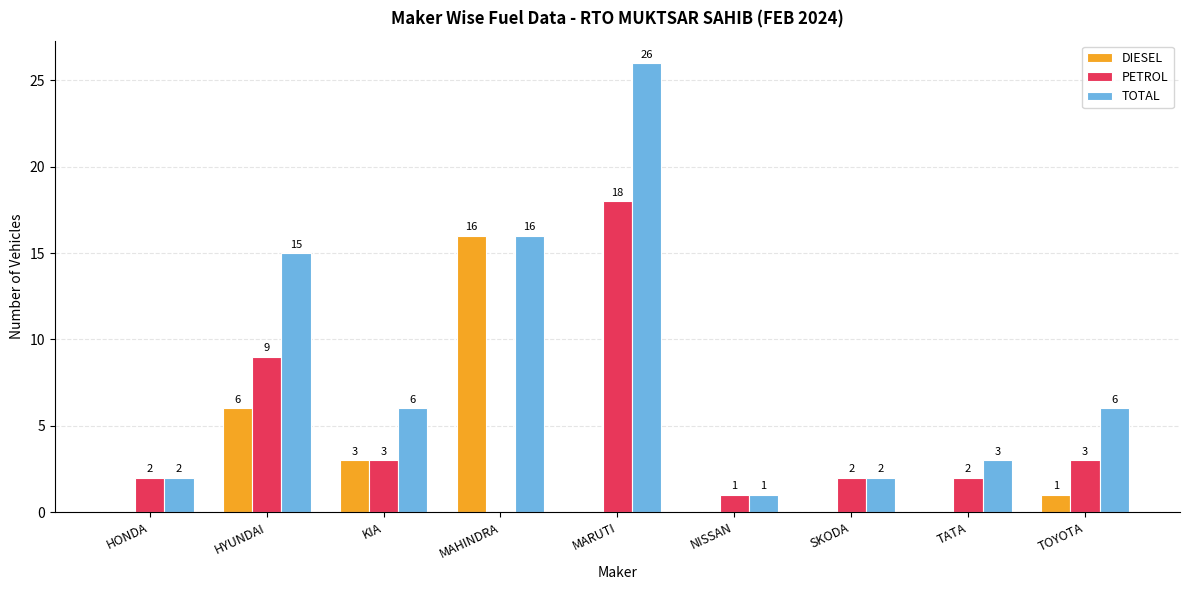

Which category has the highest value in the TOTAL series?

MARUTI